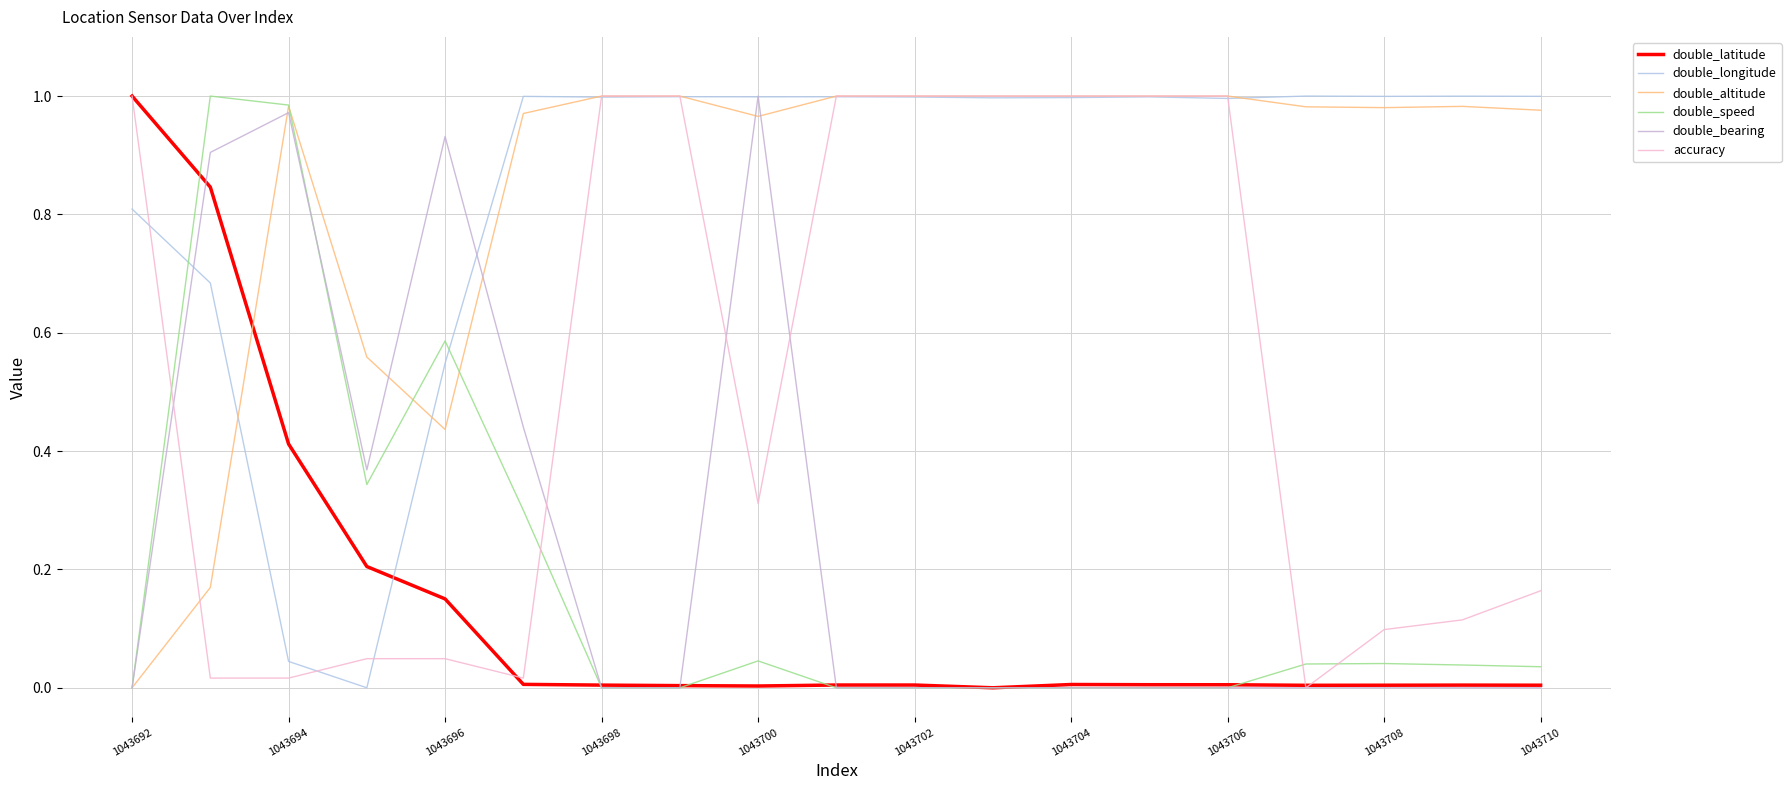

True or false: accuracy and double_speed intersect in this chart.

True